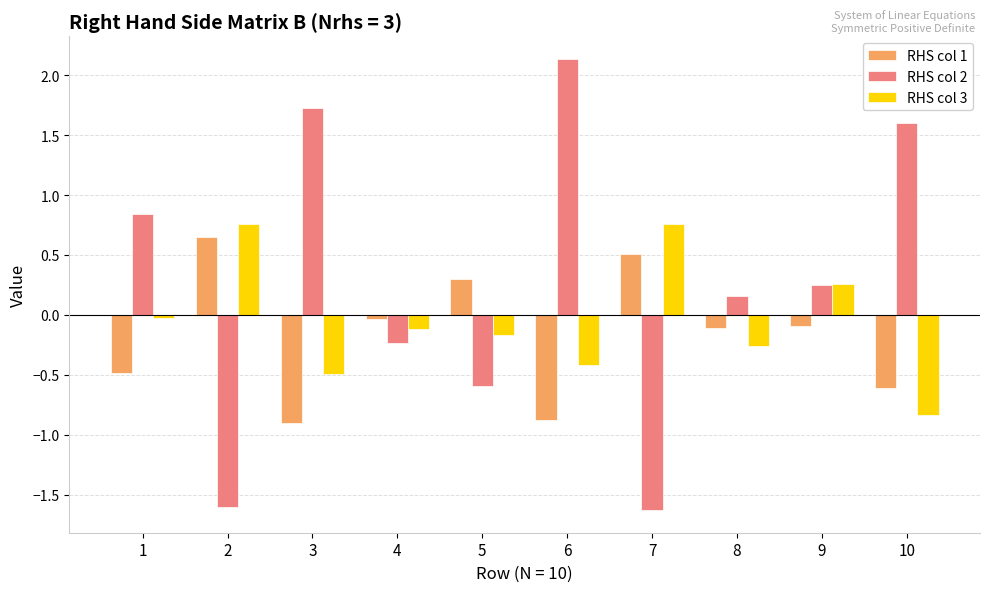

True or false: RHS col 1 has a value of 1.1 at 2.

False